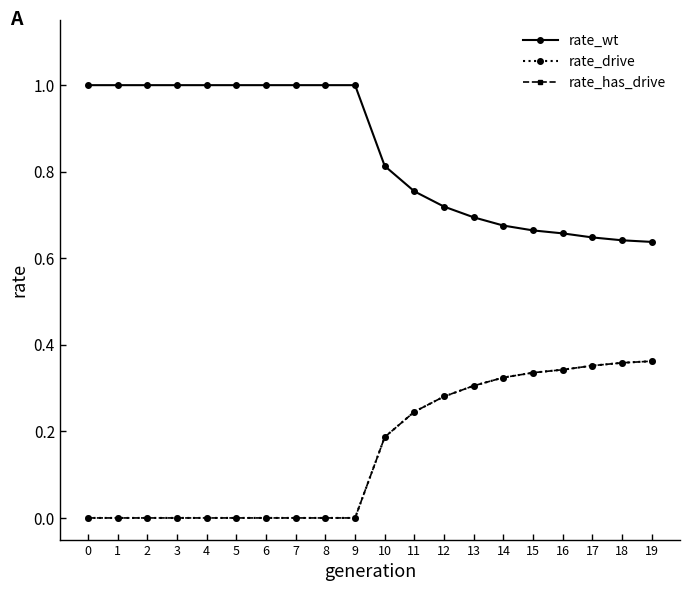

What are all the series names shown in the legend?

rate_wt, rate_drive, rate_has_drive